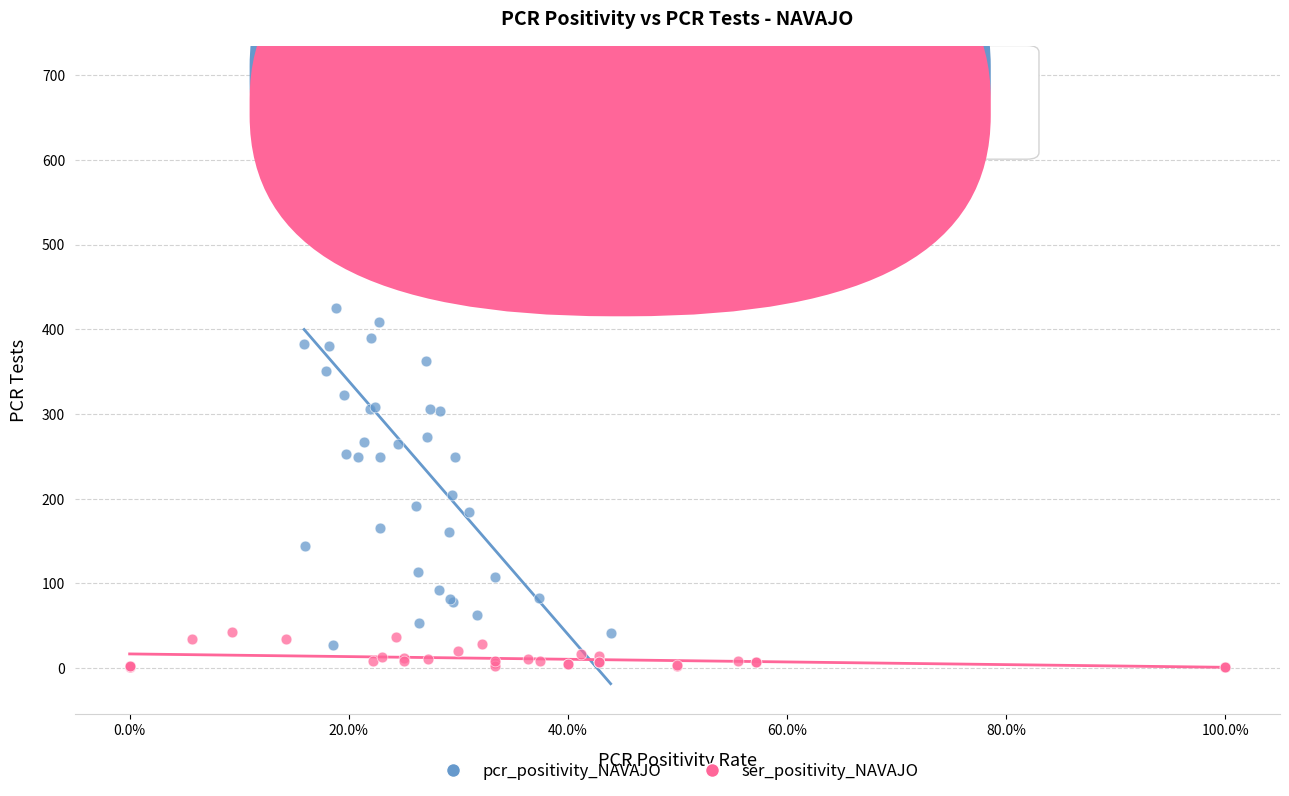

Which series has the largest Y range (max minus min)?

pcr_positivity_NAVAJO